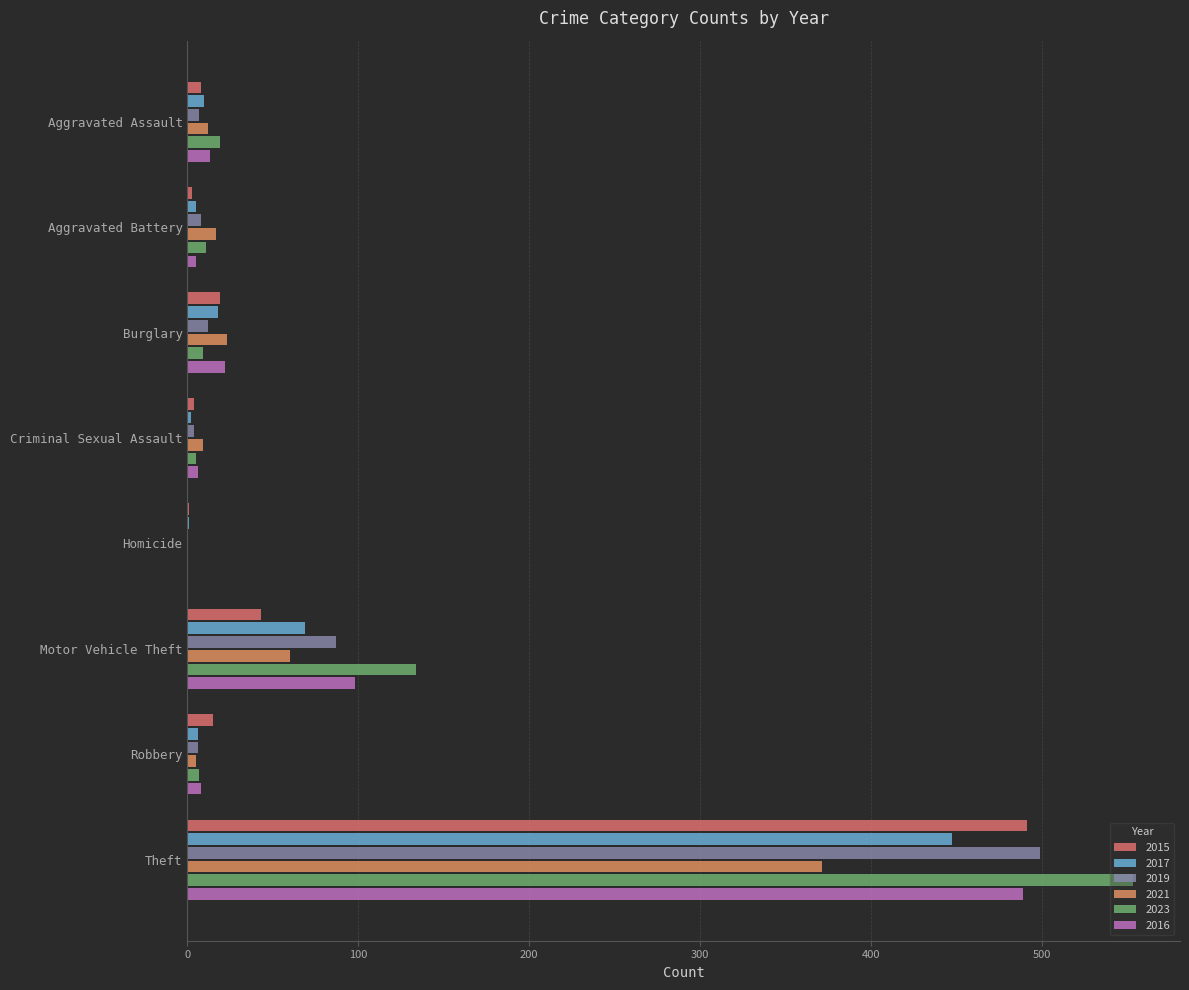

Count the number of categories in the chart.

8